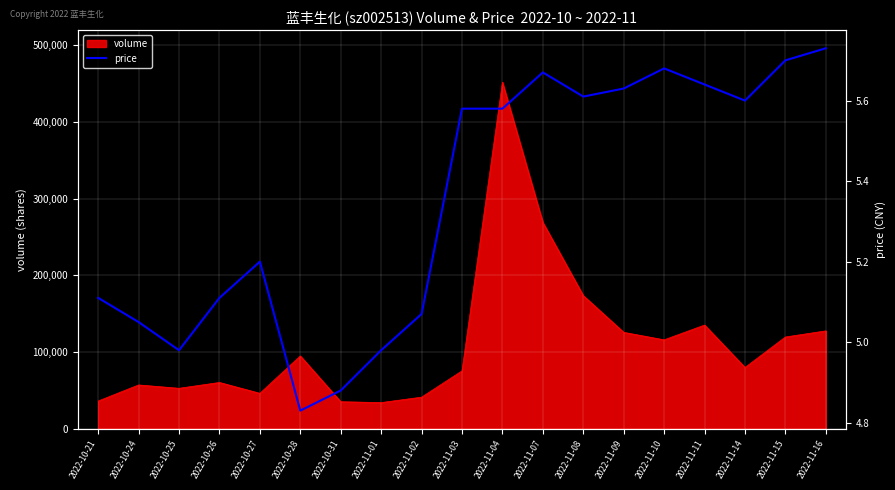

What is the value of the 18th point from the left?

5.7